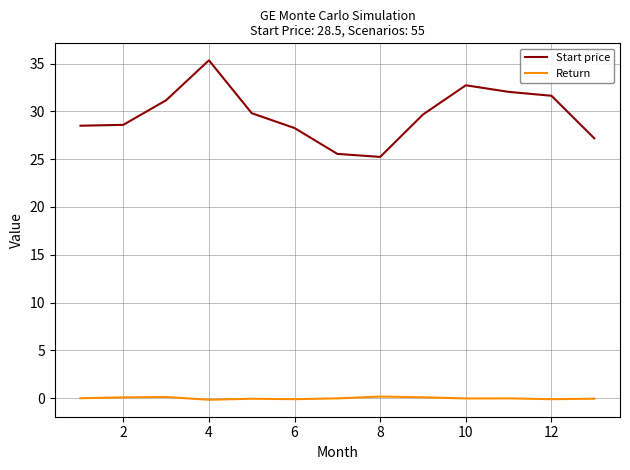

List the series in order of their peak value, highest first.

Start price, Return